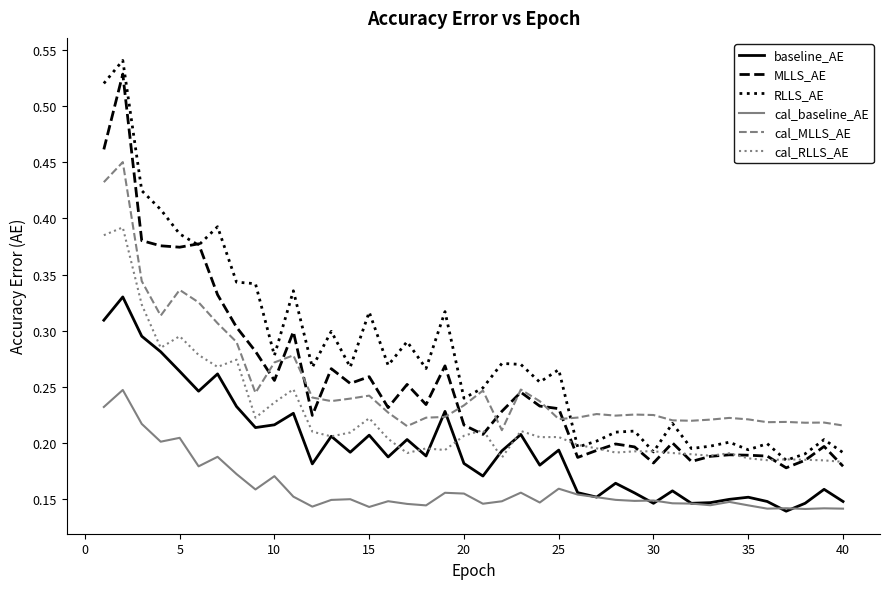

Which series has the largest total across all categories?

RLLS_AE